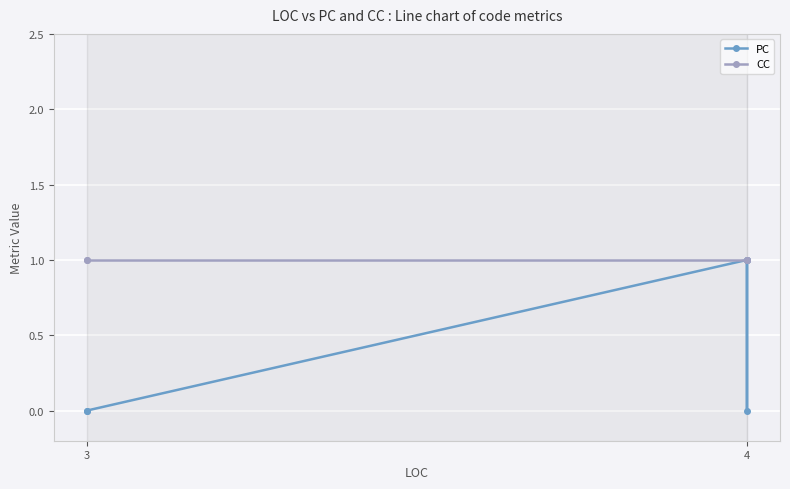

What is the value of the CC point at the 4th from the left?

1